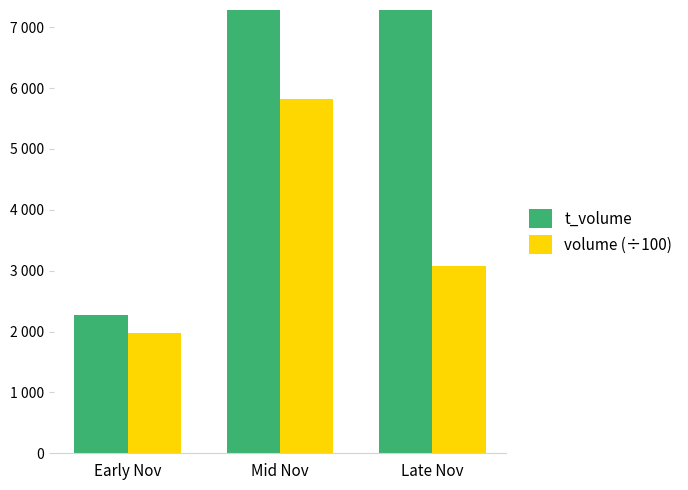

Where is volume (÷100) nearest to the value 3905?

Late Nov